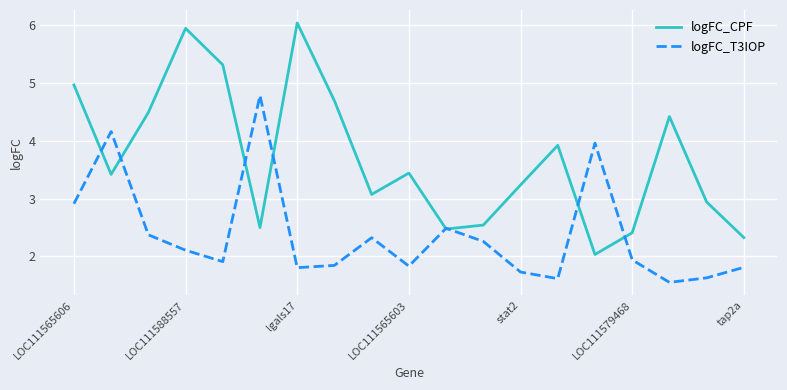

Which series has the largest total across all categories?

logFC_CPF